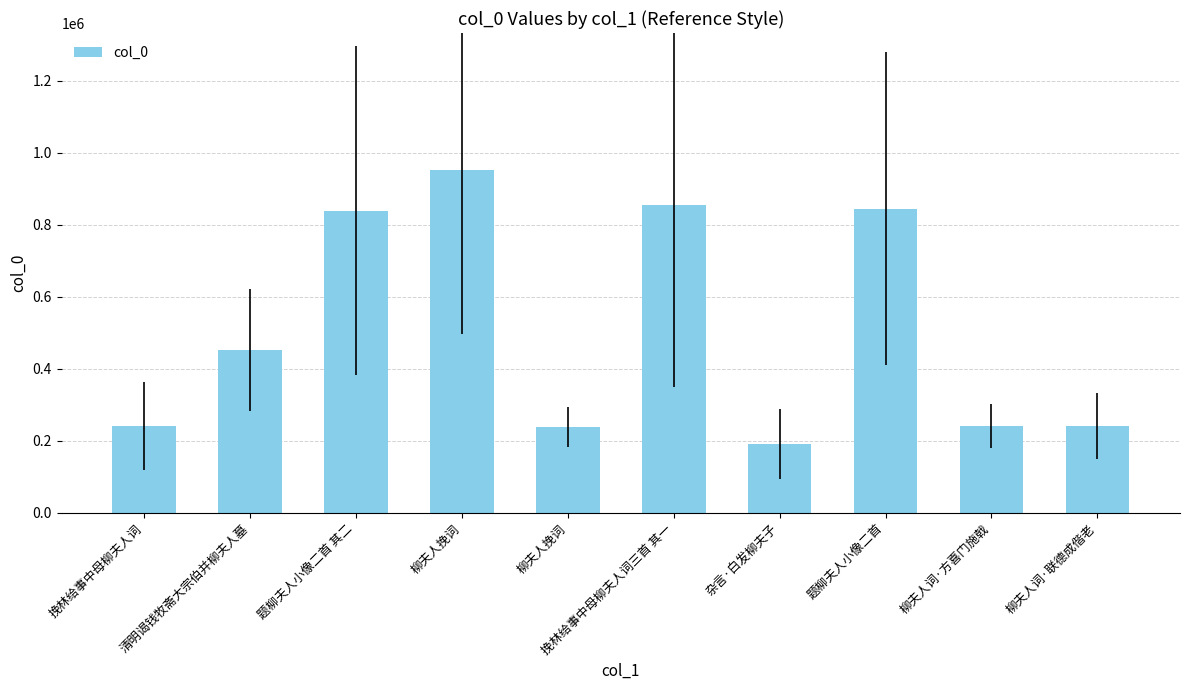

At which label is the value closest to 571682?

清明谒钱牧斋大宗伯并柳夫人墓